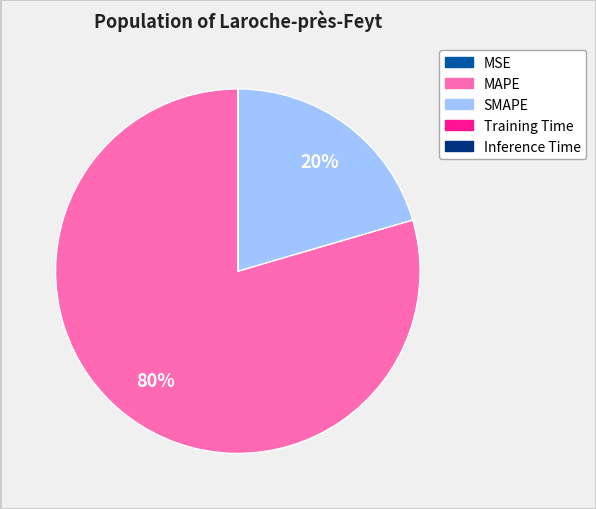

Is it true that MAPE is 72% of the pie?

False